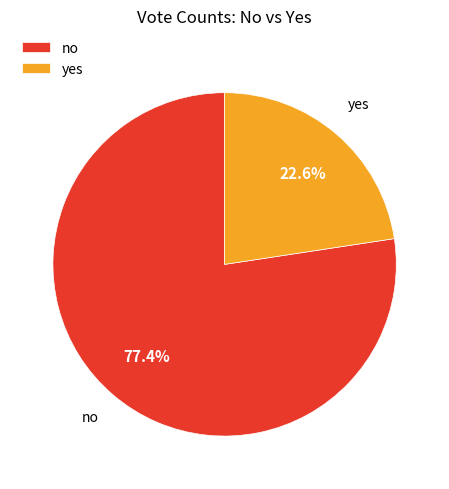

Which category has the smallest portion of the pie?

yes